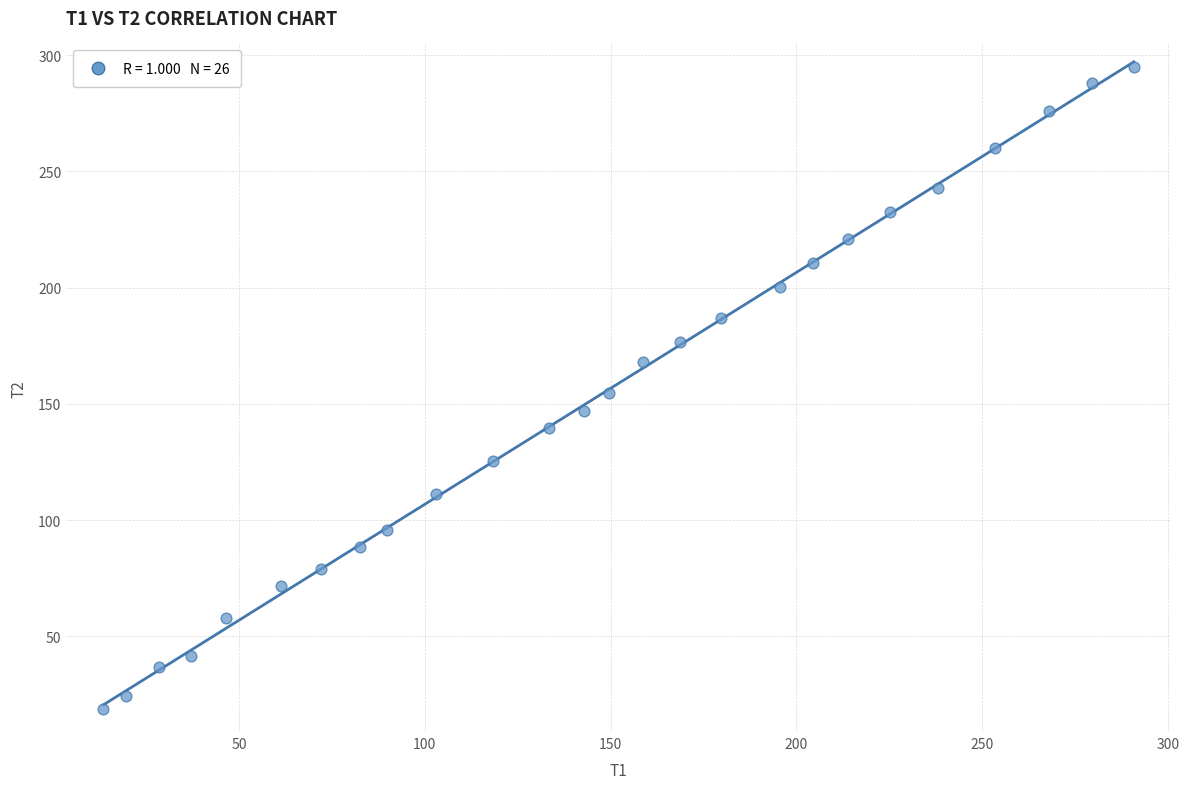

What is the range of X values (max minus min)?

277.3